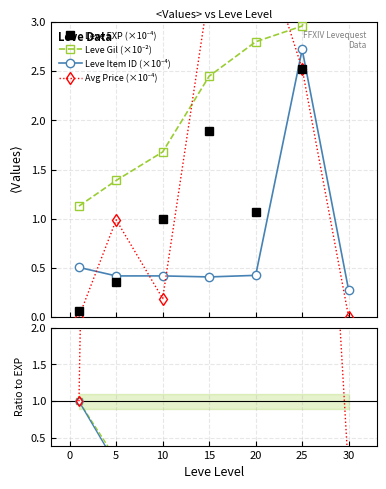

In Leve EXP, how many points are lower than both neighbors (excluding endpoints)?

1